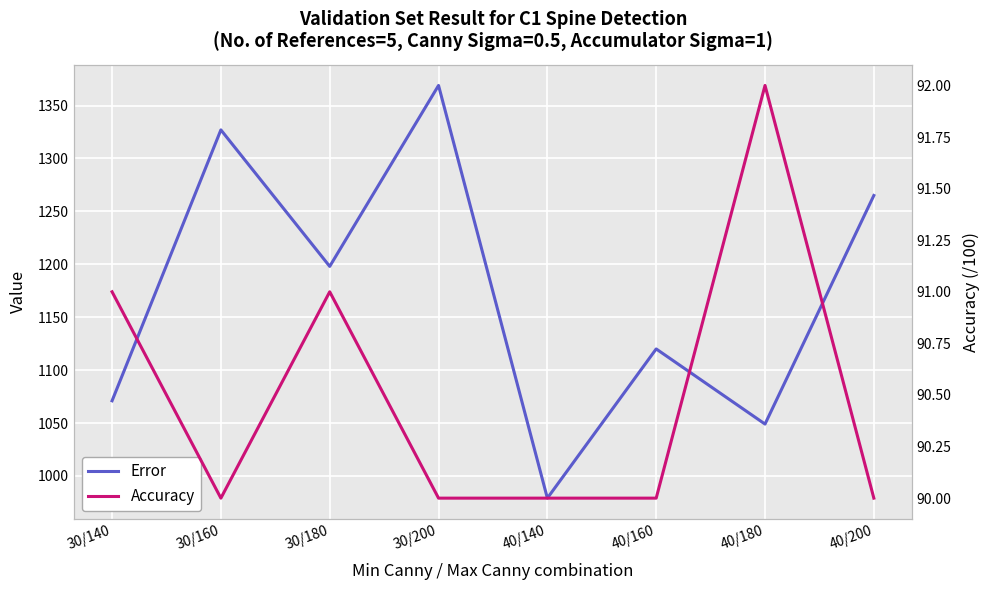

Reading left to right, list all the values displayed in this chart.

Error: 1071	1327	1198	1369	979	1120	1049	1265
Accuracy: 91	90	91	90	90	90	92	90